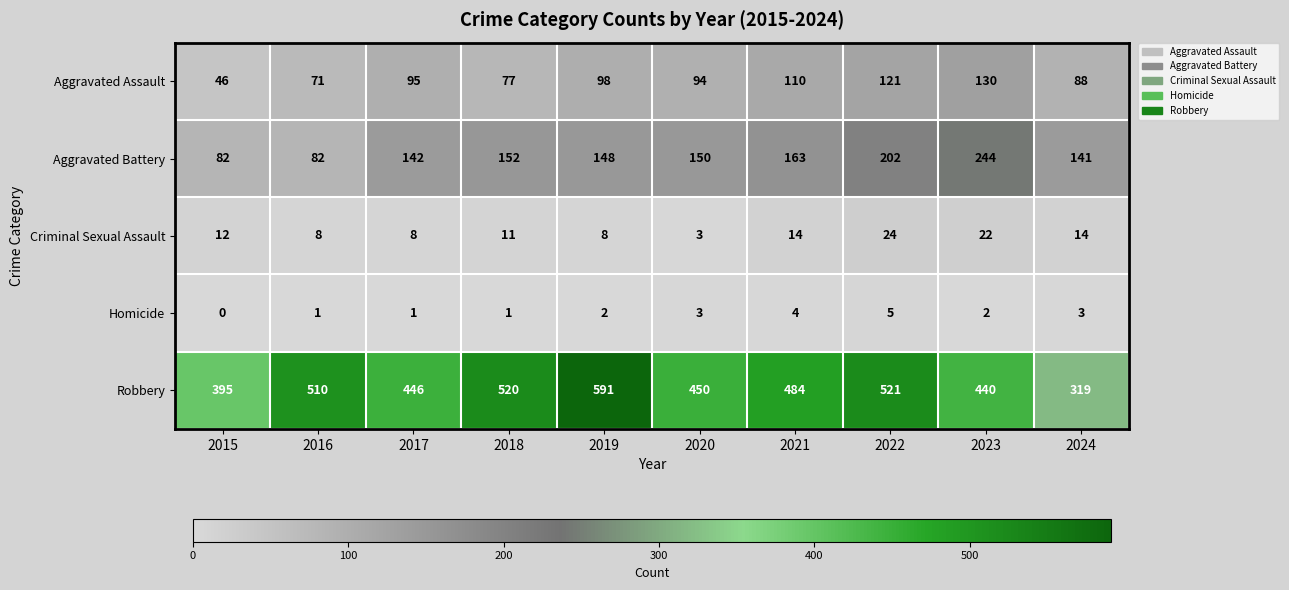

What is the lowest value of the Robbery series?

319